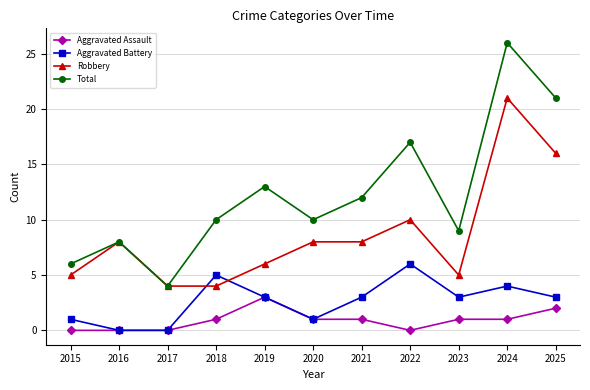

True or false: Robbery and Aggravated Assault cross at least once.

False